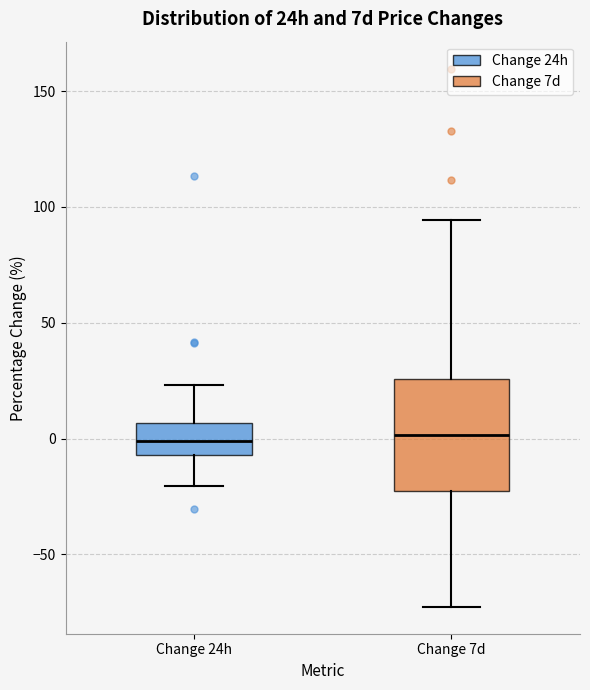

Reading left to right, transcribe this box plot: for each box, give where its median line is, the range the box spans, and where its two whiskers end, as read against the y-axis. The values are not printed on the chart, so give them approximately, as read against the axis.

Change 24h: median 0, box -5 to 5, whiskers -20 to 25
Change 7d: median 0, box -25 to 25, whiskers -75 to 95